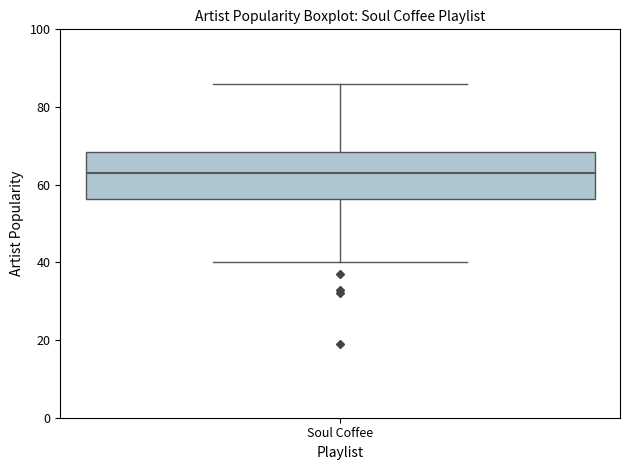

Transcribe this box plot: give where the median line is, the range the box spans, and where the two whiskers end, as read against the y-axis. The values are not printed on the chart, so give them approximately, as read against the axis.

median 64, box 56 to 68, whiskers 40 to 86